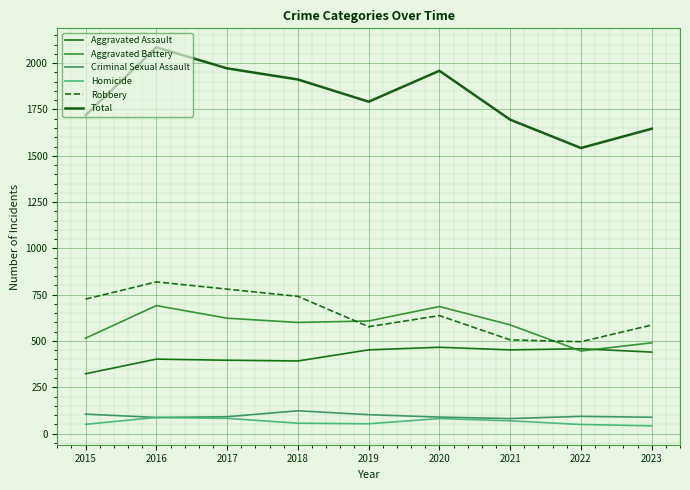

True or false: Total has a value of 692 at 2019.

False